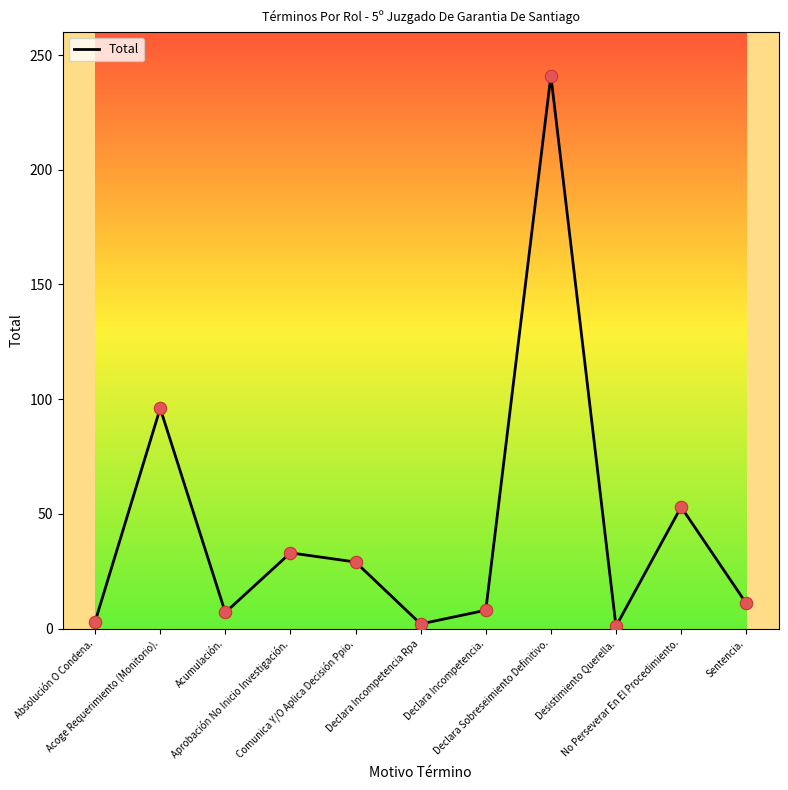

What is the change in value from Acoge Requerimiento (Monitorio). to Declara Incompetencia Rpa?

-94